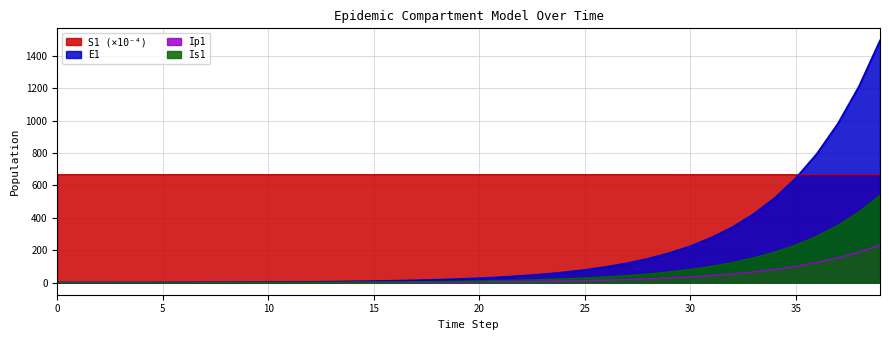

Rank the categories by E1 value from lowest to highest.

0, 1, 2, 3, 4, 5, 6, 7, 8, 9, 10, 11, 12, 13, 14, 15, 16, 17, 18, 19, 20, 21, 22, 23, 24, 25, 26, 27, 28, 29, 30, 31, 32, 33, 34, 35, 36, 37, 38, 39